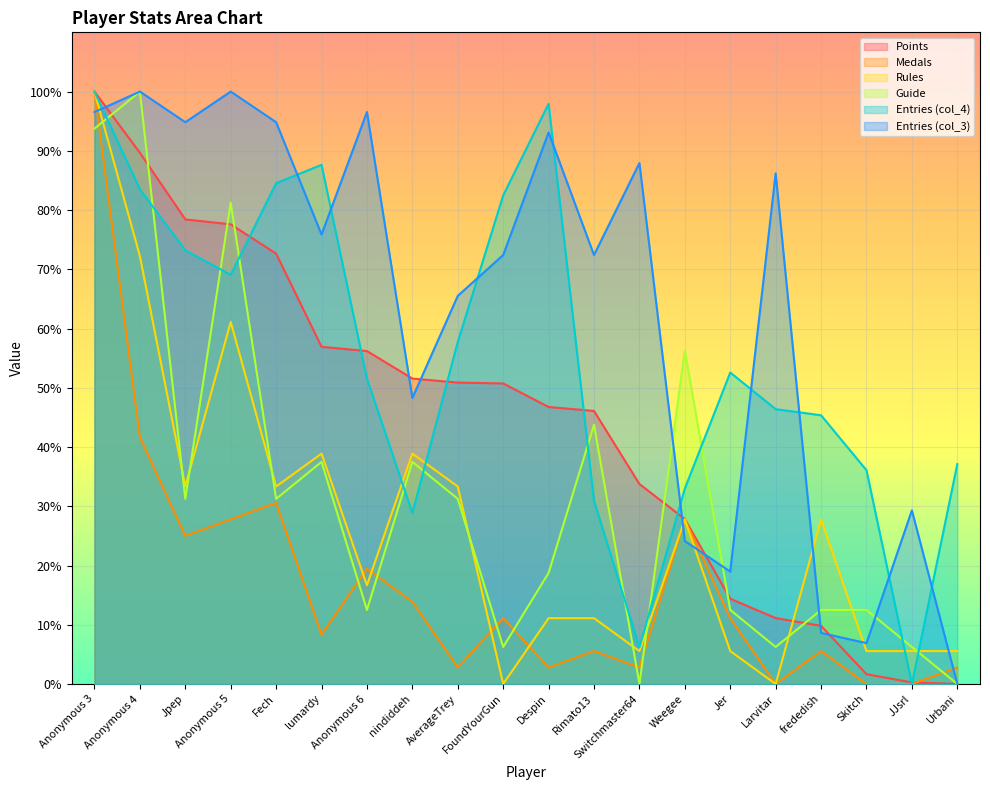

How many times do col_4 and Points cross each other?

7